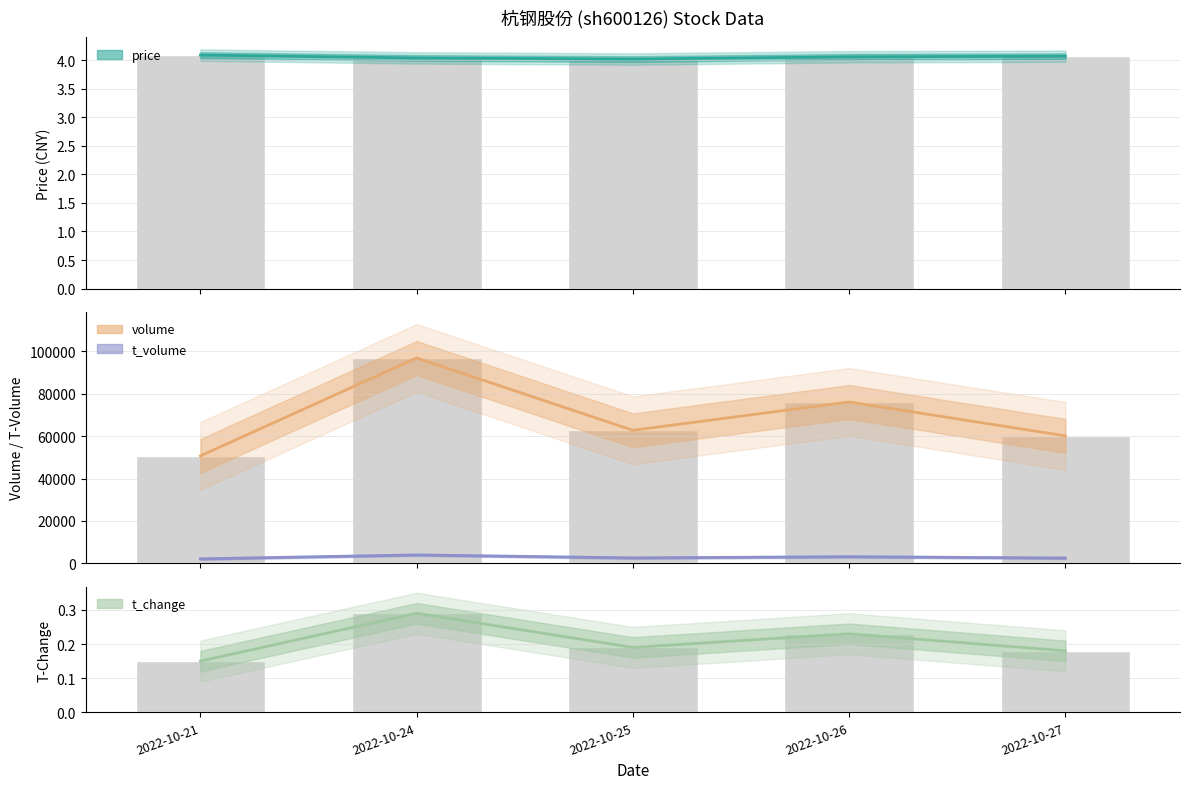

How many groups of bars are there?

5